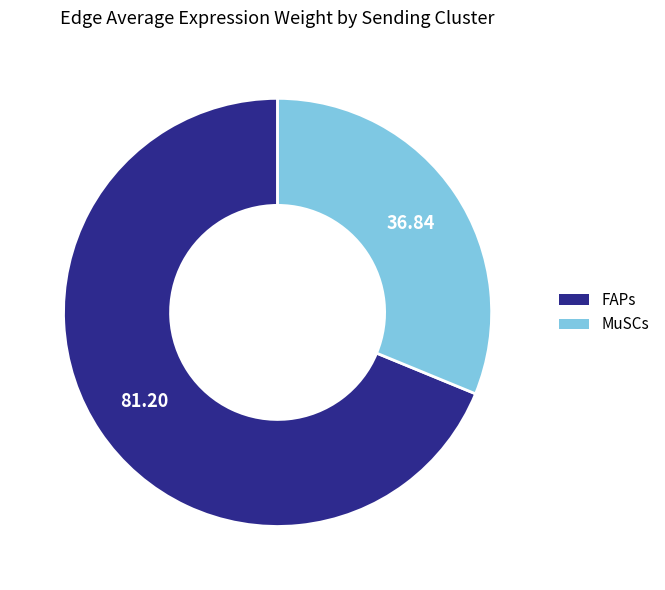

Count the number of slices in the pie.

2